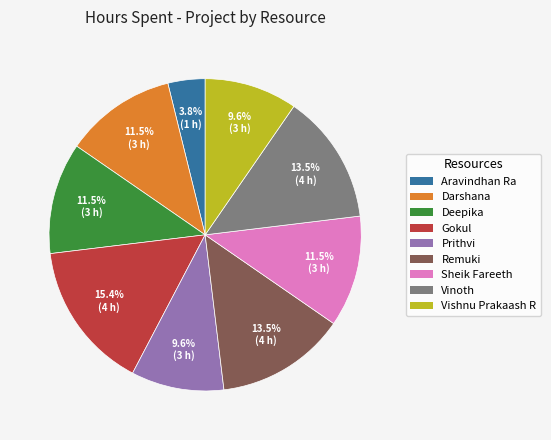

Which category has the smallest portion of the pie?

Aravindhan Ra